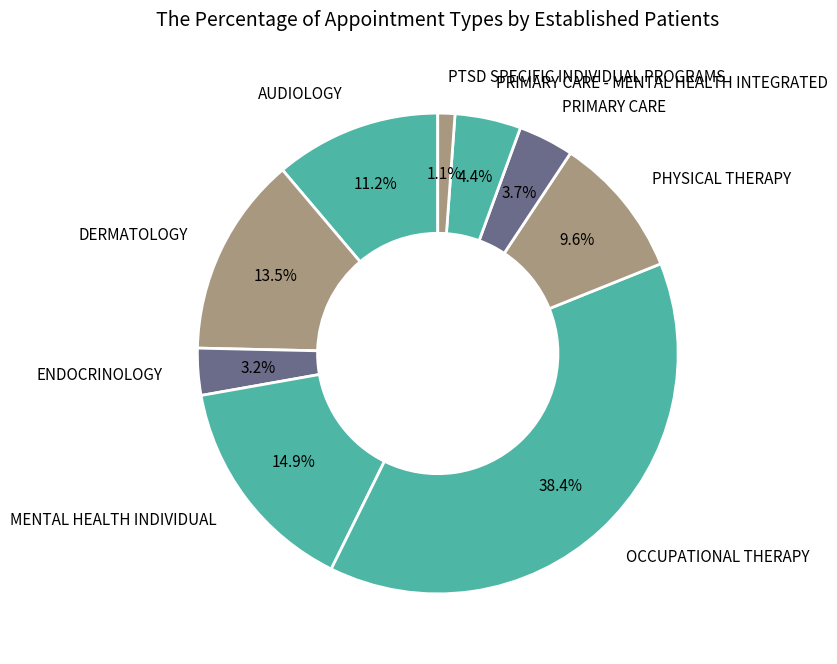

To the nearest percent, what portion does PTSD SPECIFIC INDIVIDUAL PROGRAMS represent?

1%